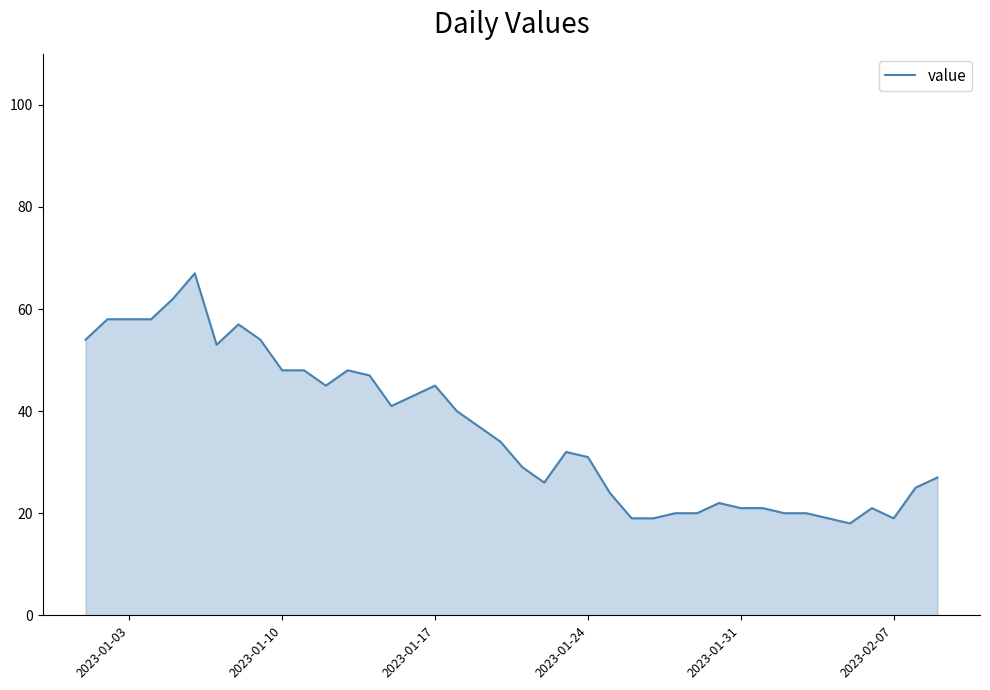

What is the difference between the maximum and minimum values?

49